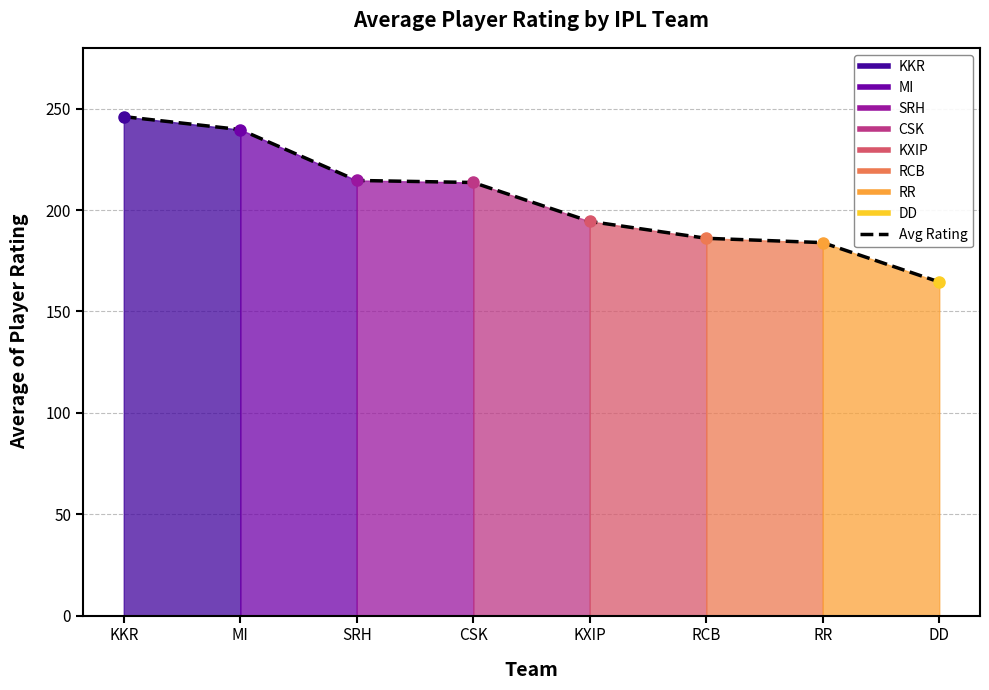

How many lines are shown in the chart?

1